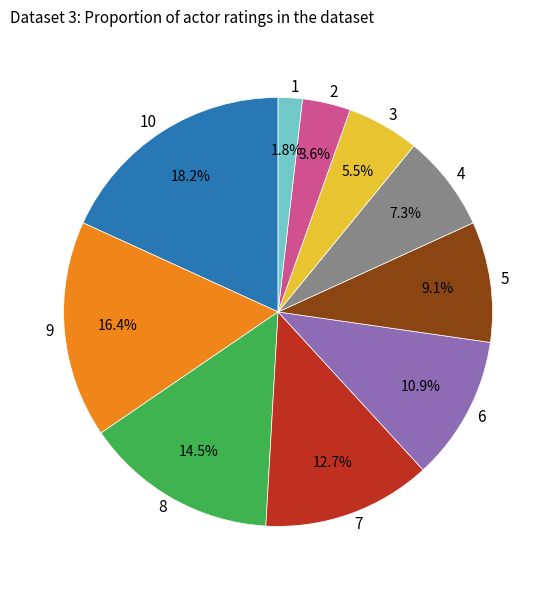

Do 6 and 7 together represent more than half of the pie?

No